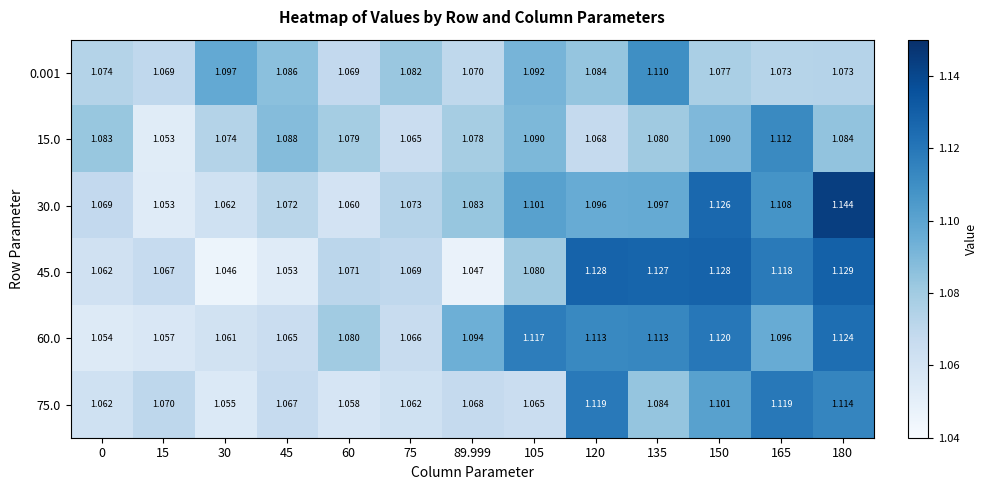

Is the value of 15.0 at 105 greater than the value of 45.0 at 105?

Yes